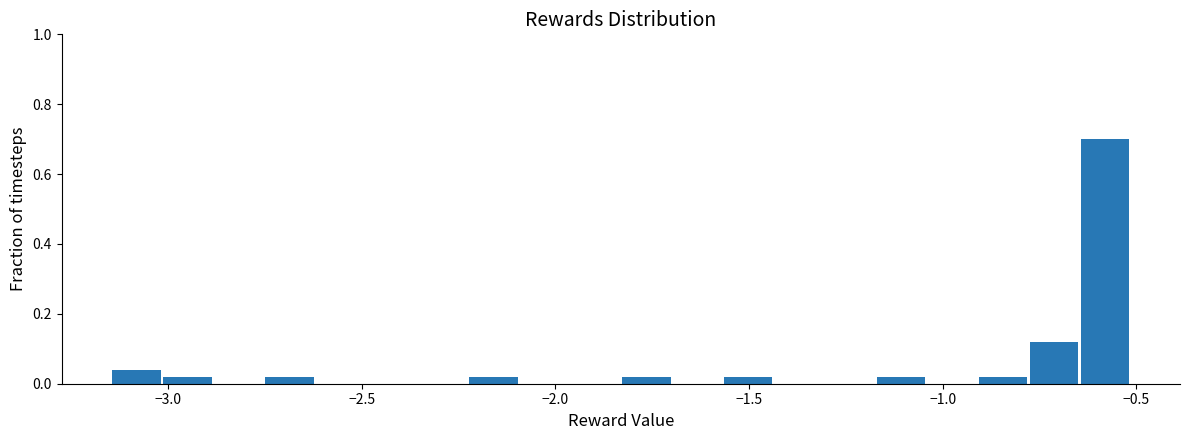

Around what value on the x-axis is the tallest bar? Give the approximate position of its centre, as read against the axis.

-0.60